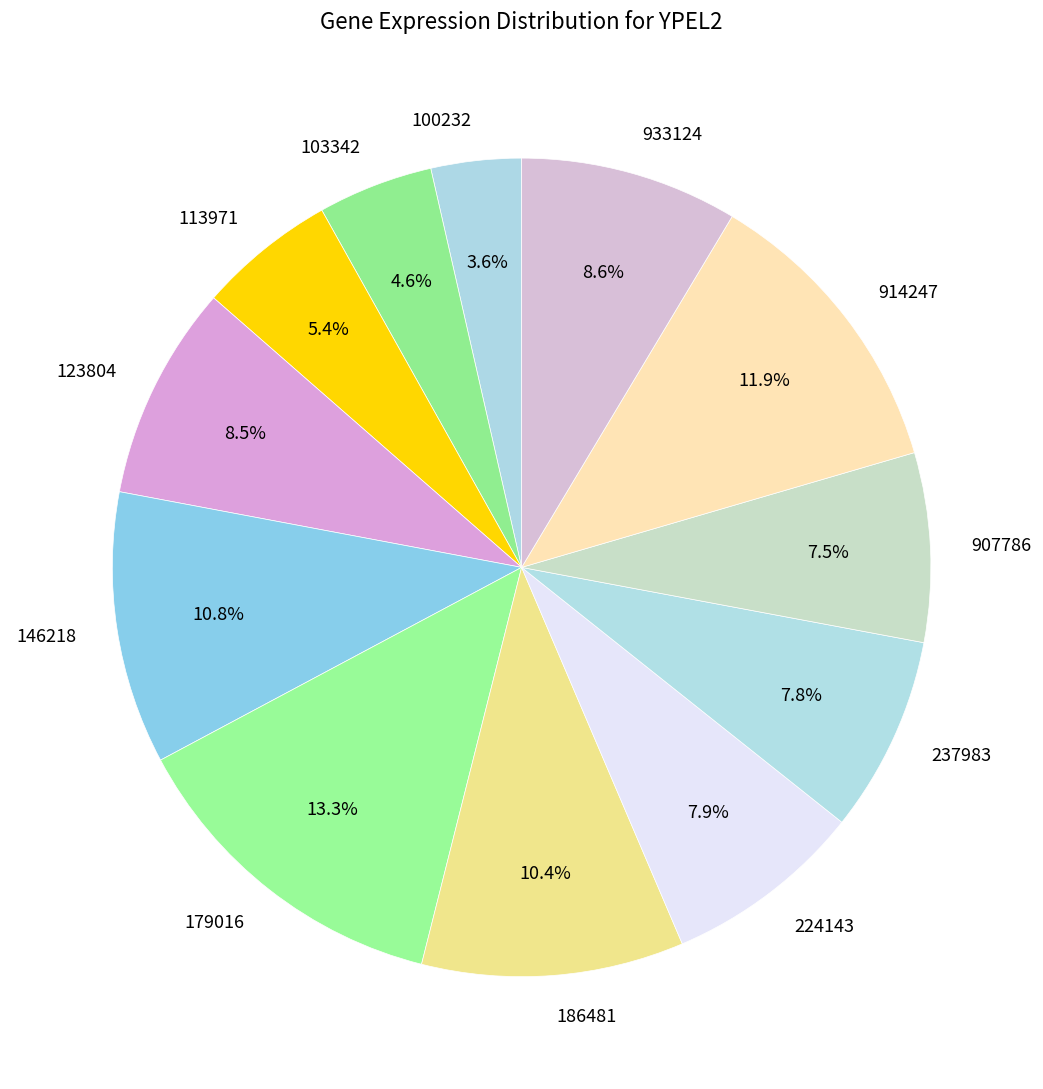

Is it true that 103342 is 11% of the pie?

False